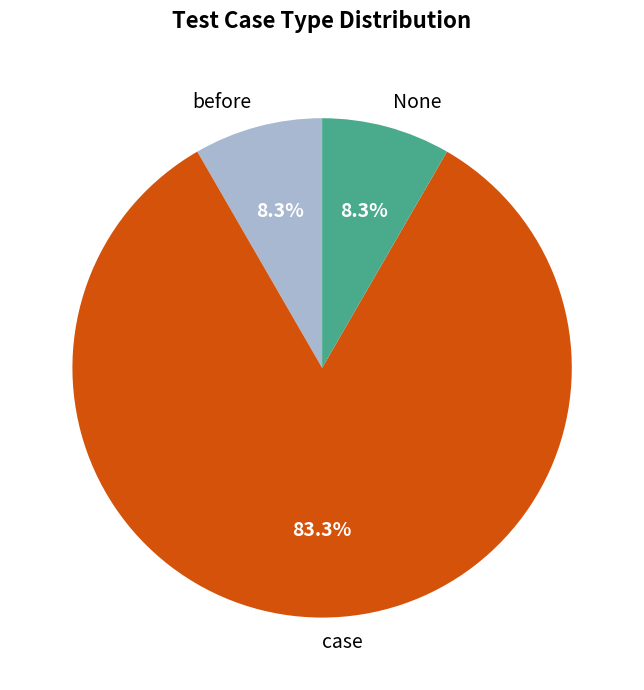

Which has a higher value, before or case?

case